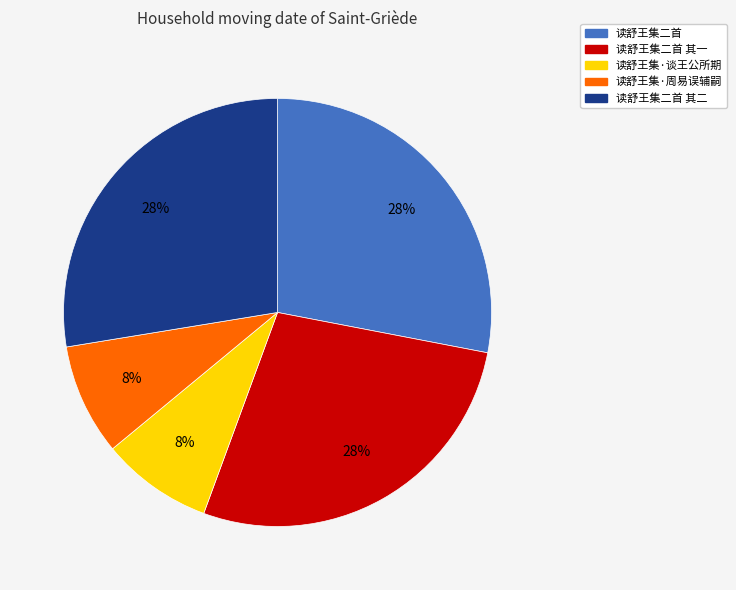

To the nearest percent, what is the average slice percentage?

20%